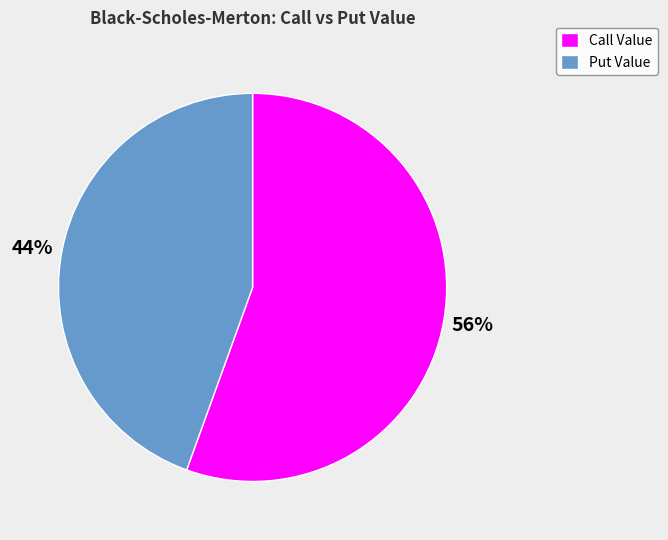

To the nearest percent, what is the average slice percentage?

50%